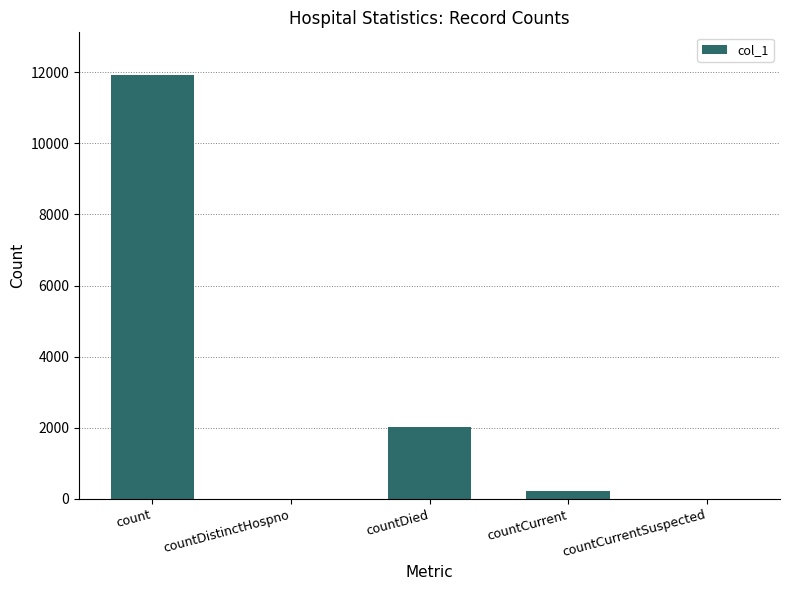

What is the greatest value displayed?

11927